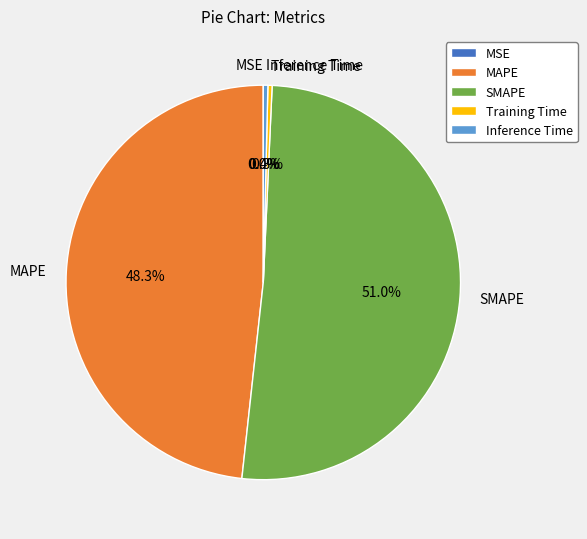

To the nearest percent, what is the combined percentage of MAPE and Inference Time?

49%